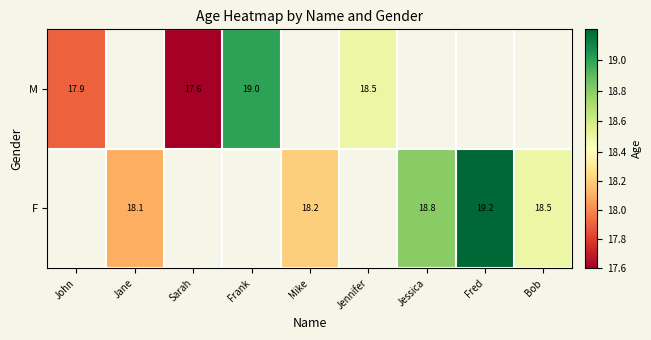

Is the value of F at Jane greater than the value of M at Sarah?

Yes